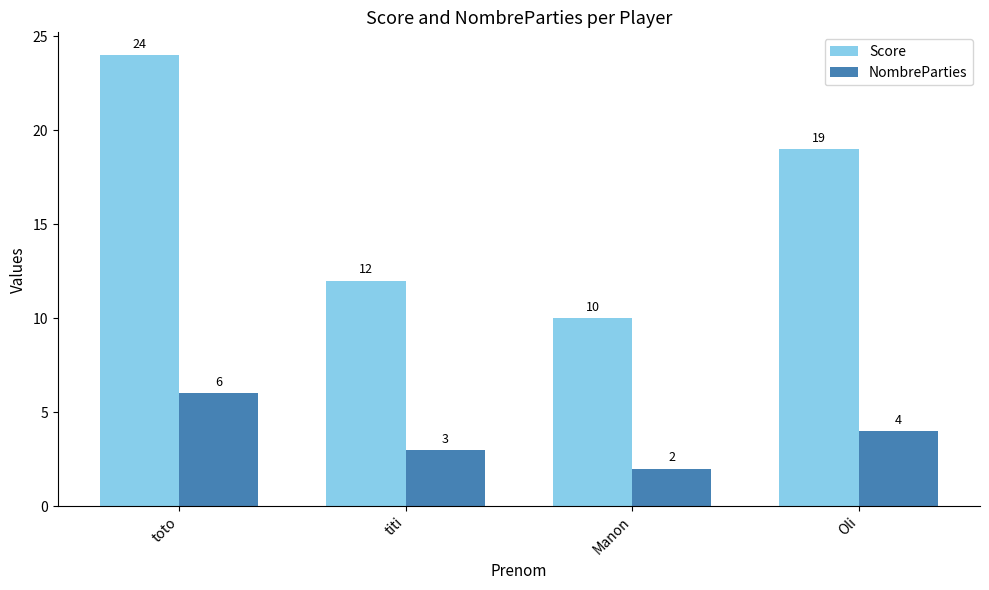

Reading left to right, list all the values displayed in this chart.

Score: toto=24	titi=12	Manon=10	Oli=19
NombreParties: toto=6	titi=3	Manon=2	Oli=4